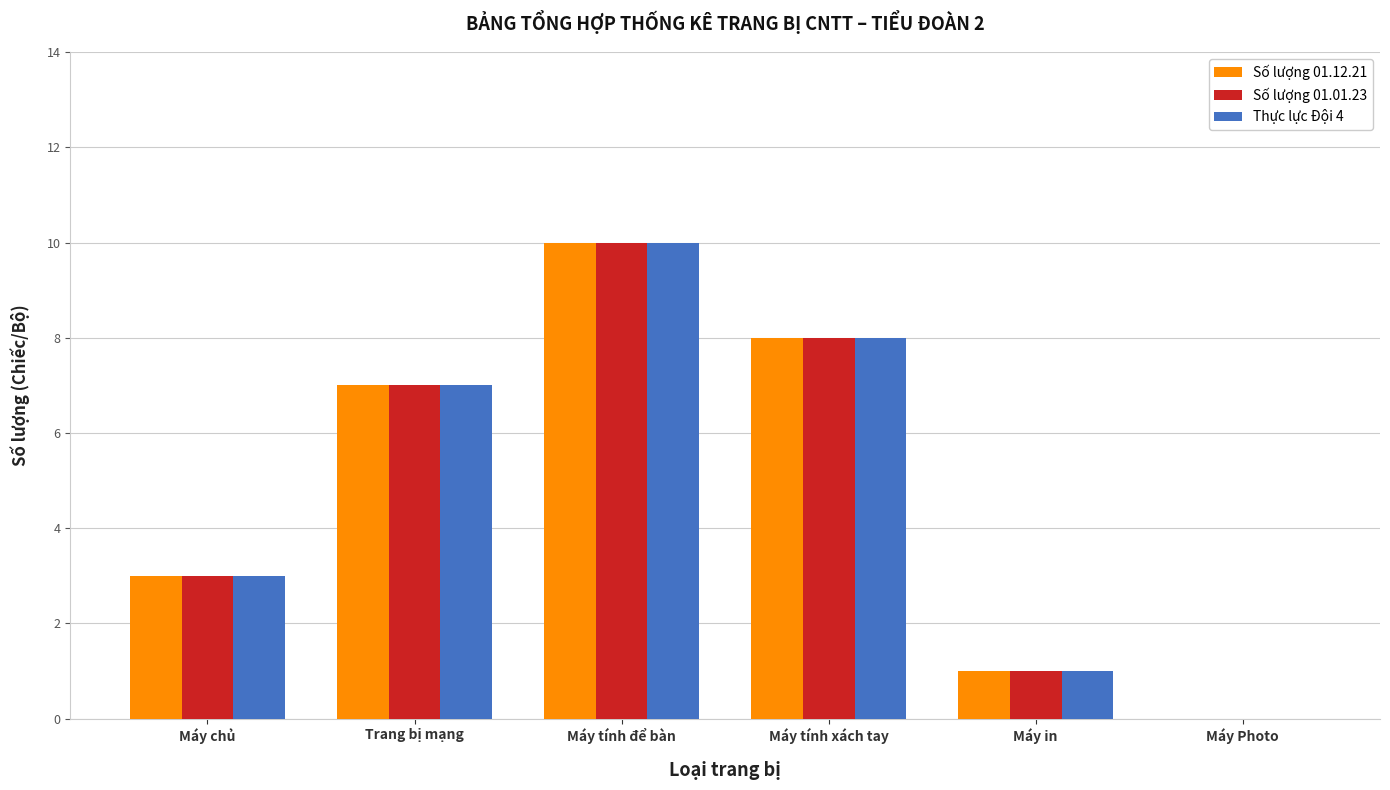

What is the greatest value displayed?

10